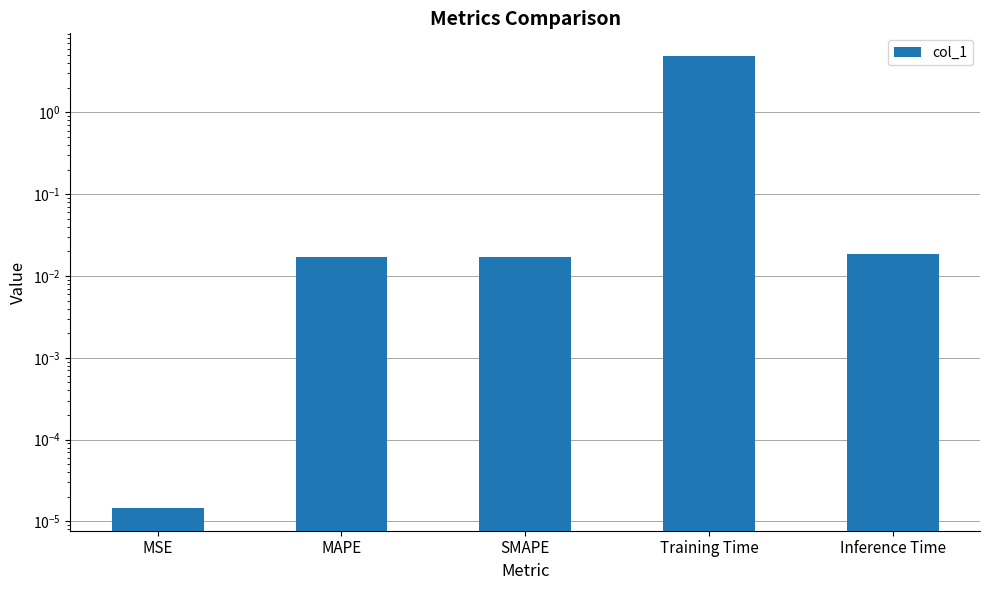

At which label is the value closest to 2?

Inference Time